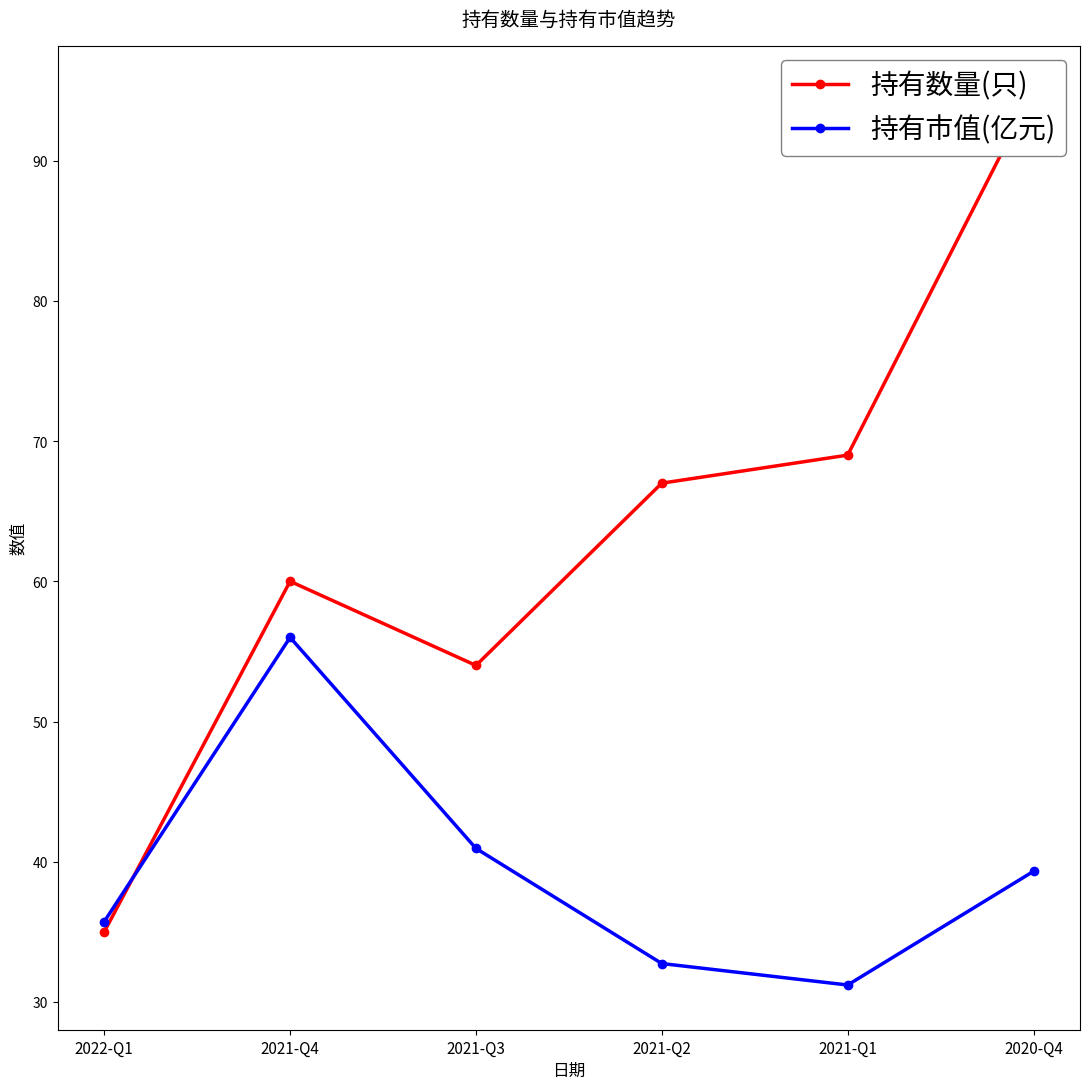

What is the difference between the maximum and second lowest values in the 持有数量(只) series?

41.0